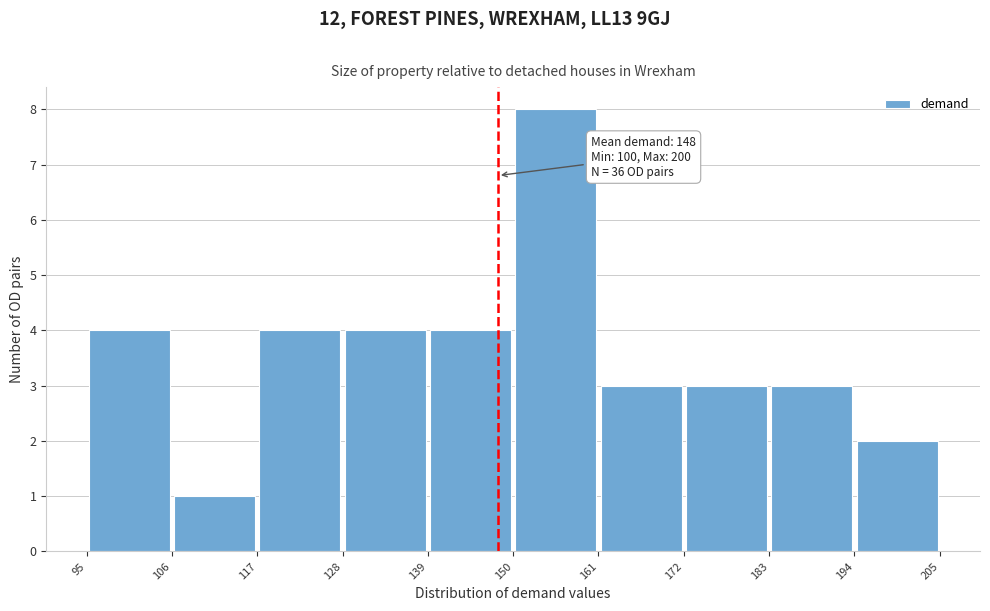

Which range on the x-axis has the tallest bar?

150 to 161